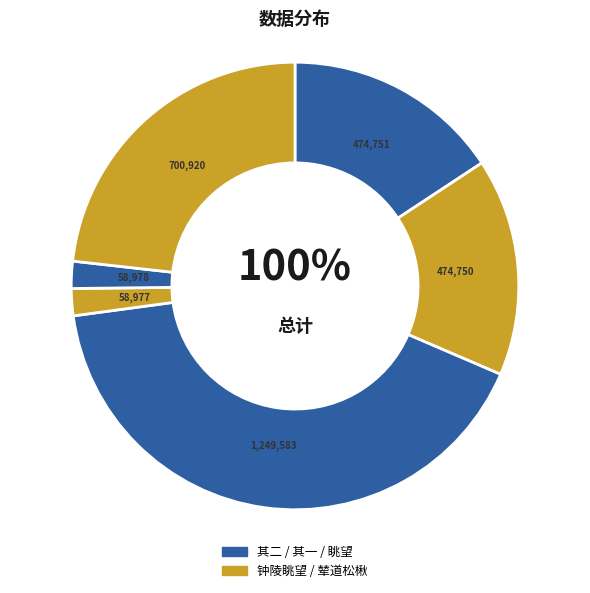

The 秋日谒陵眺望 slice represents 23% of the pie. True or false?

True